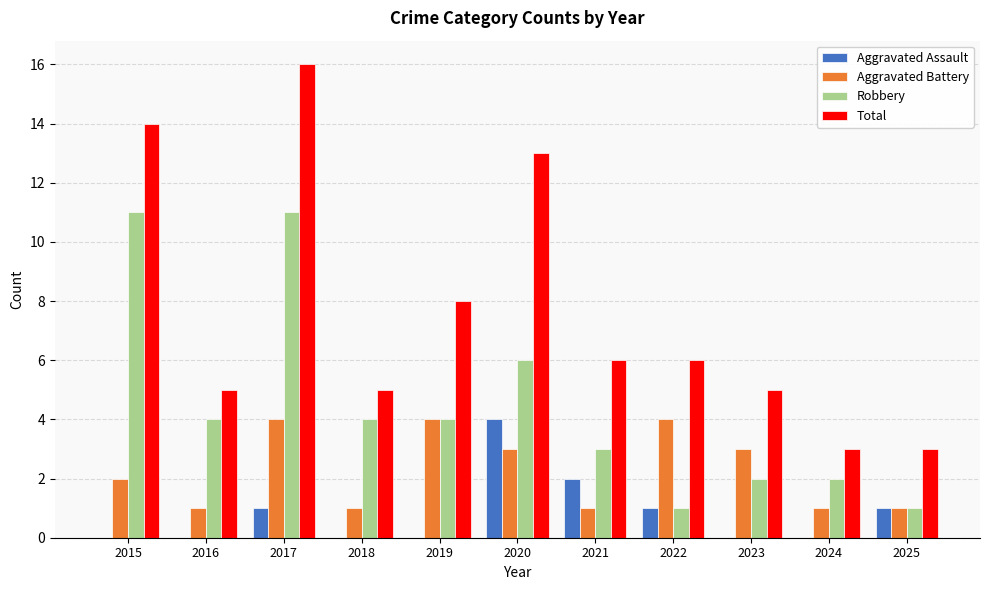

Which series has the largest total across all categories?

Total